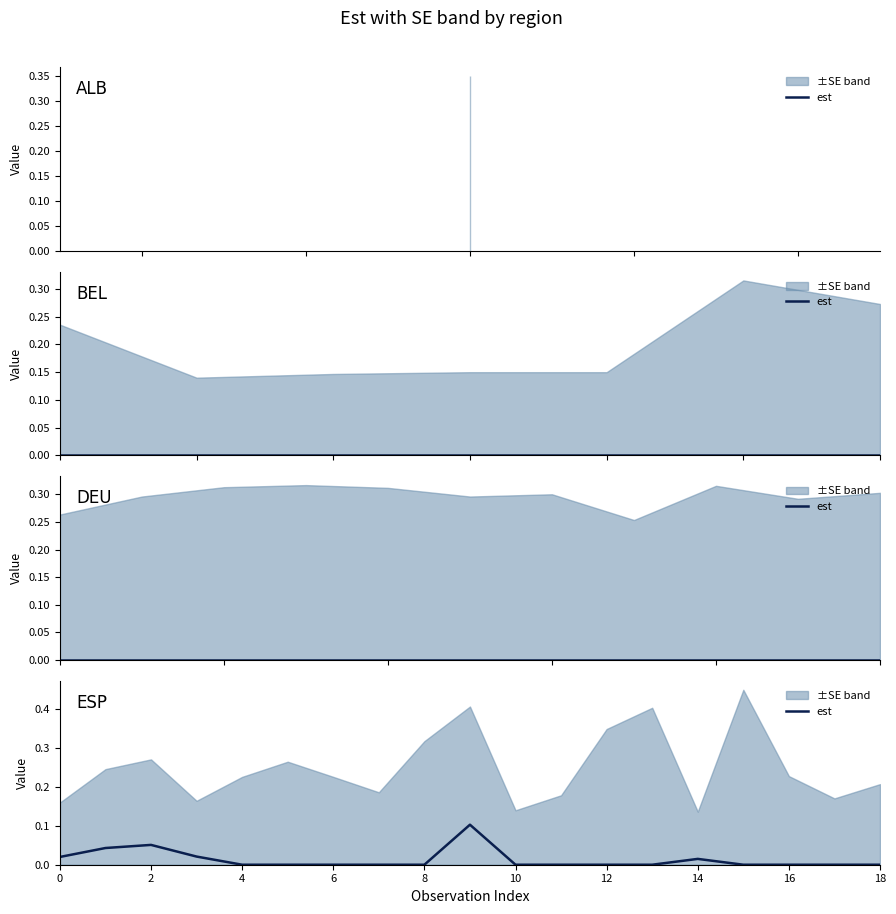

True or false: the data shows 0.1 at 16.

False